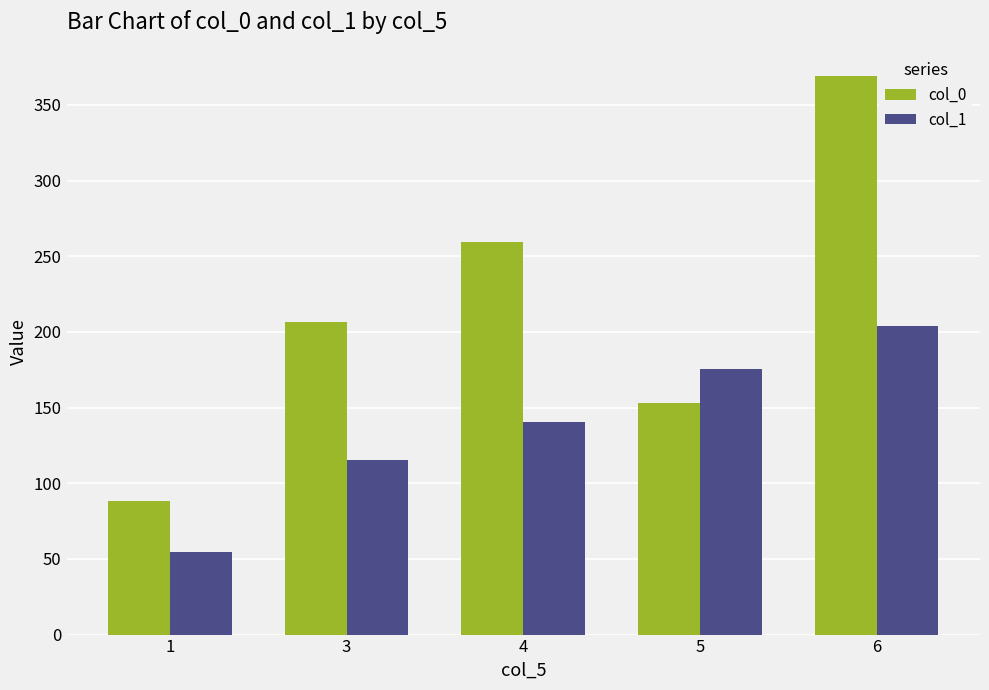

What is the lowest value of the col_0 series?

88.4